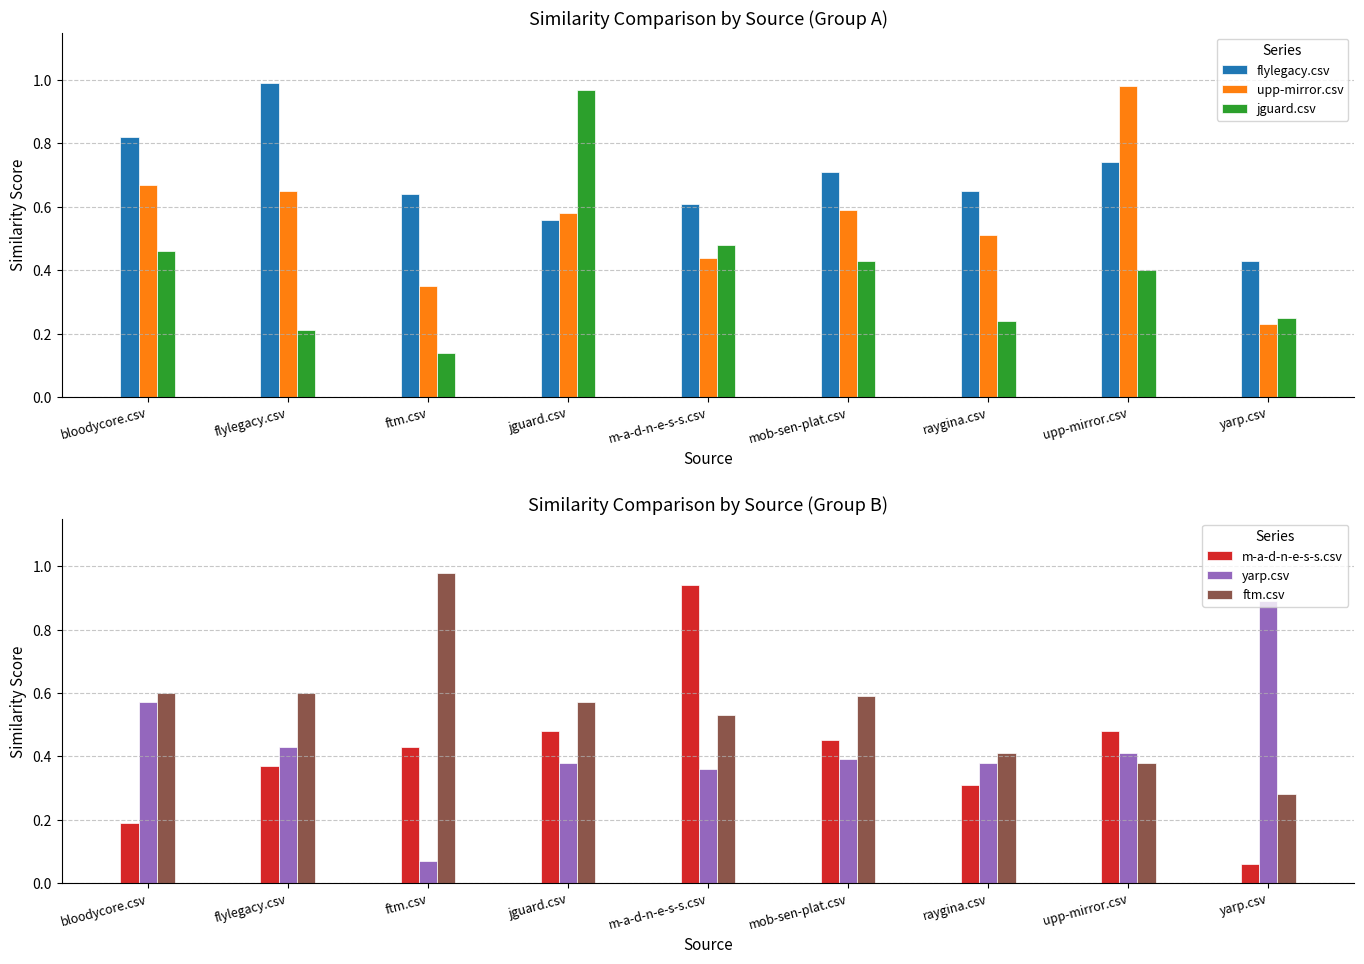

What are all the series names shown in the legend?

flylegacy.csv, upp-mirror.csv, jguard.csv, m-a-d-n-e-s-s.csv, yarp.csv, ftm.csv